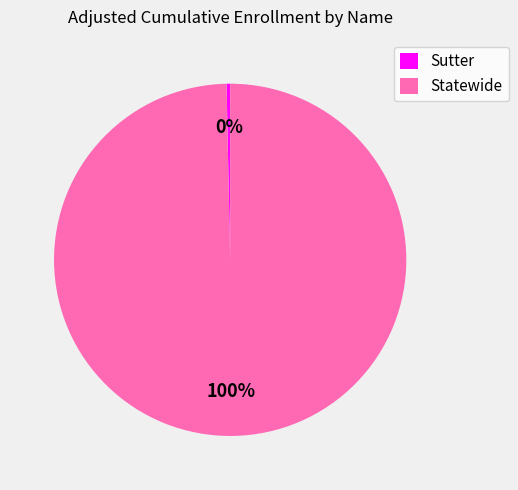

What is the smallest slice in the pie chart?

Sutter